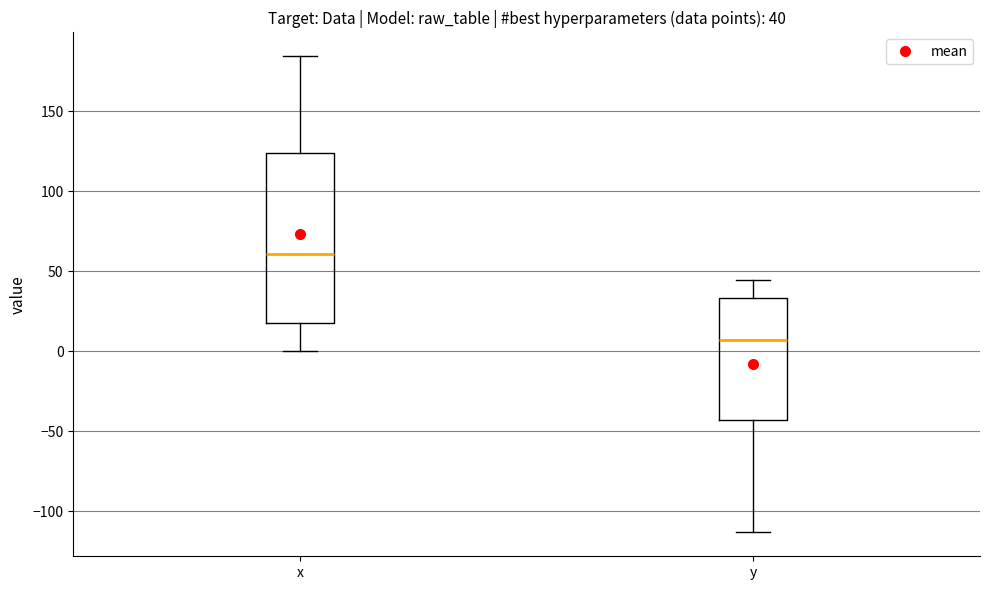

Which box is the tallest, from its lower edge to its upper edge?

x